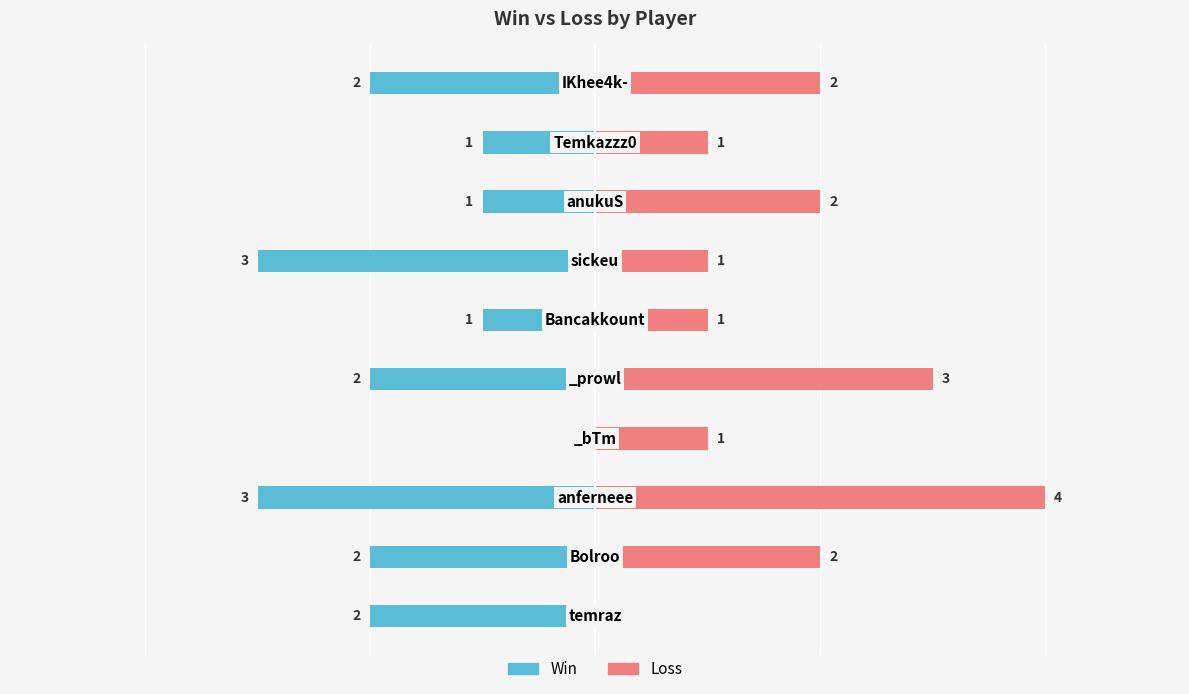

What is the value of the Loss bar at the 2nd from the left?

2